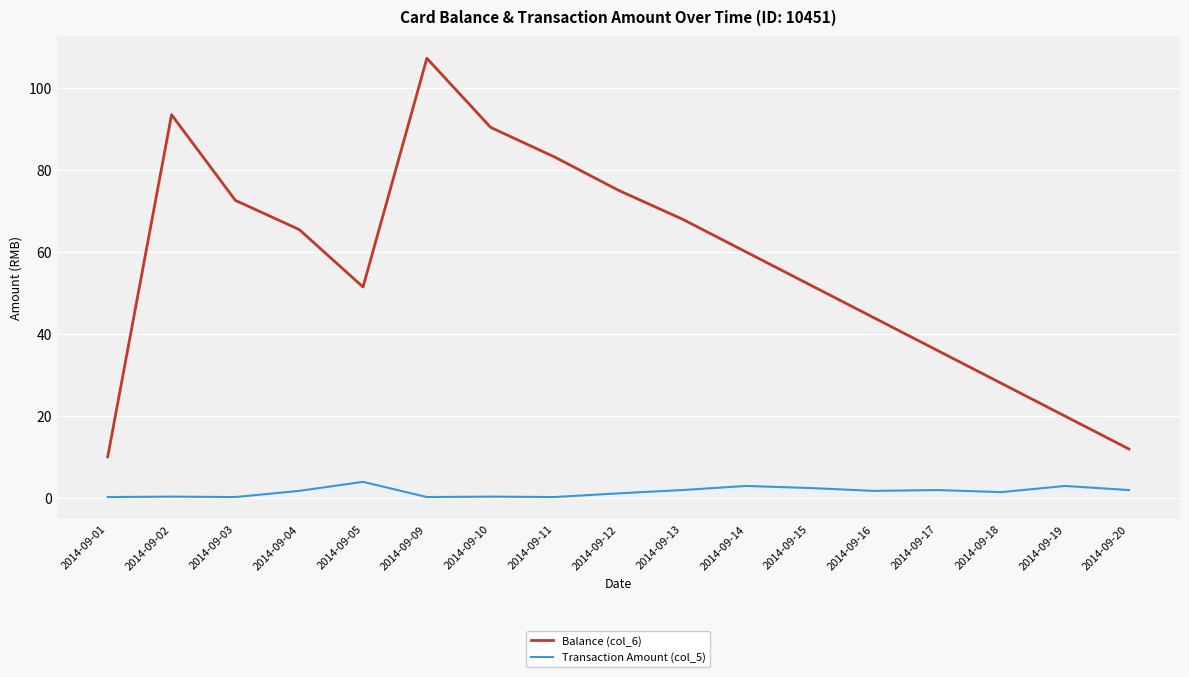

What is the difference between the maximum and minimum values in the Transaction Amount (col_5) series?

3.7